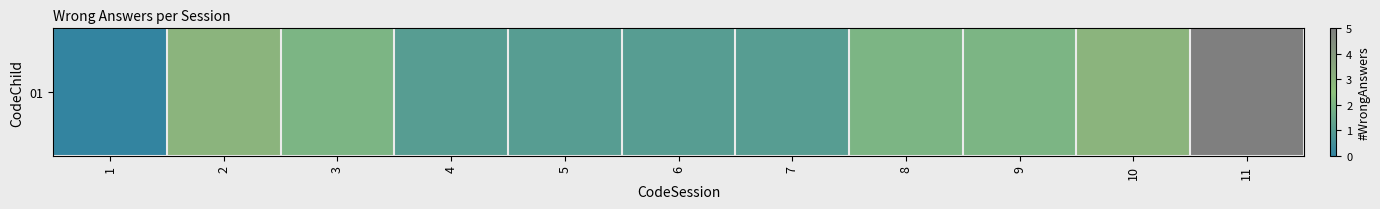

Rank the categories by value from lowest to highest.

1, 4, 5, 6, 7, 3, 8, 9, 2, 10, 11